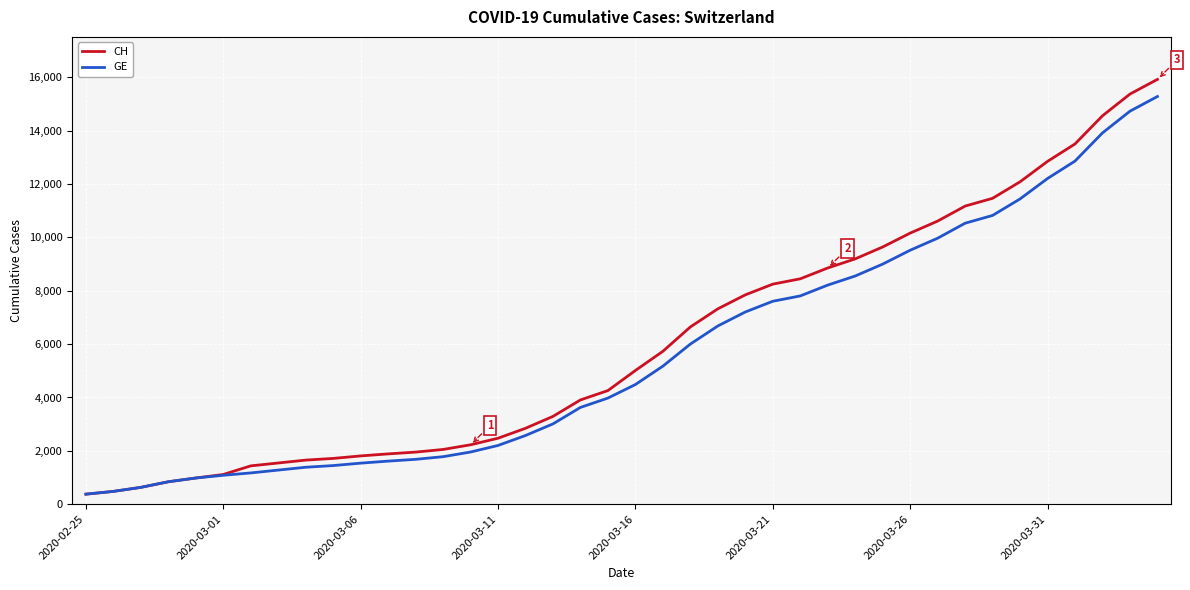

Rank the series by their maximum value, from lowest to highest.

GE, CH